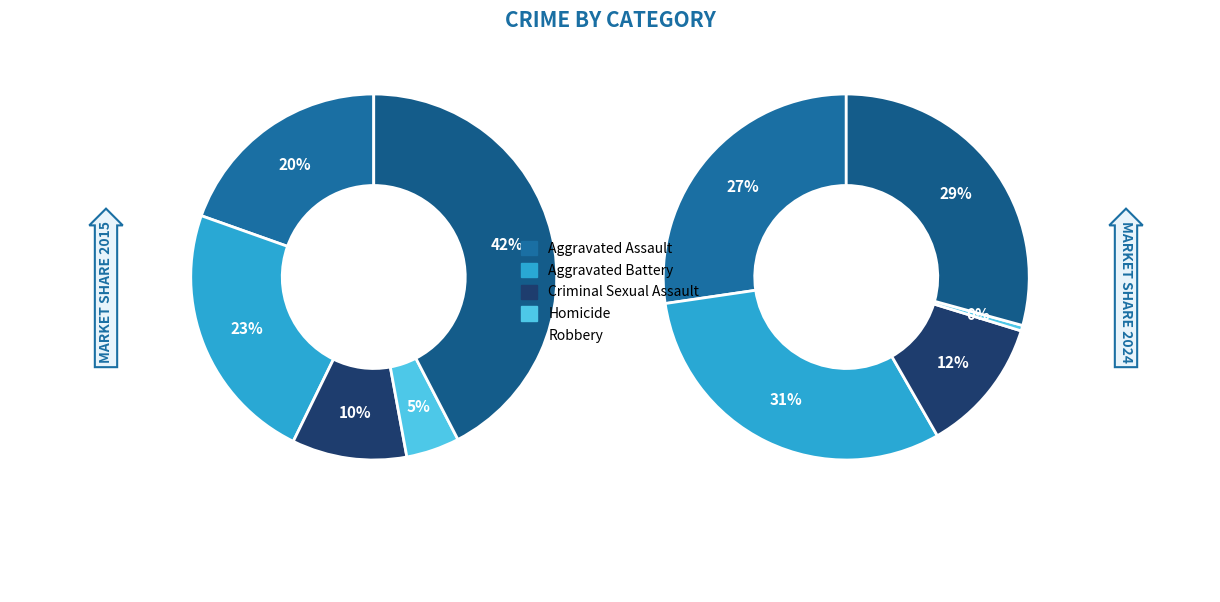

To the nearest percent, what is the difference between the largest and smallest slice percentages?

38%